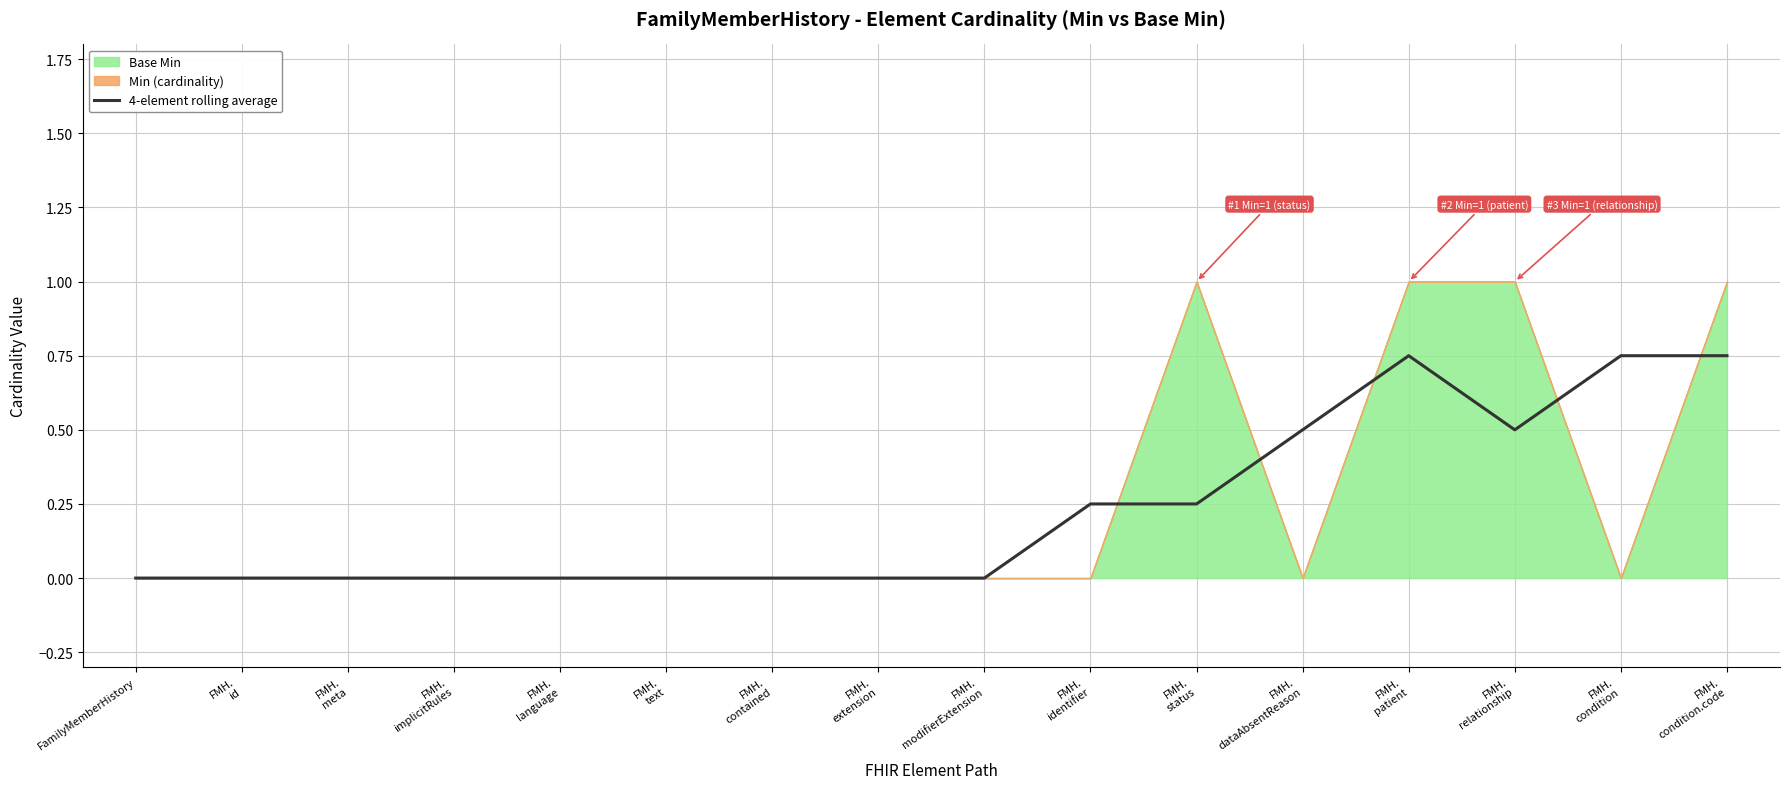

Which category has the highest value across all series?

FMH.
patient